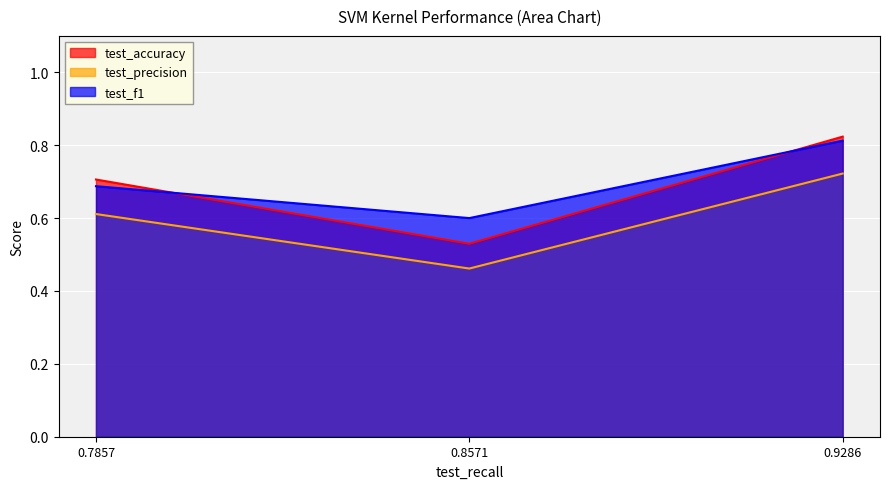

True or false: test_accuracy has a value of 0.7 at 0.7857.

True